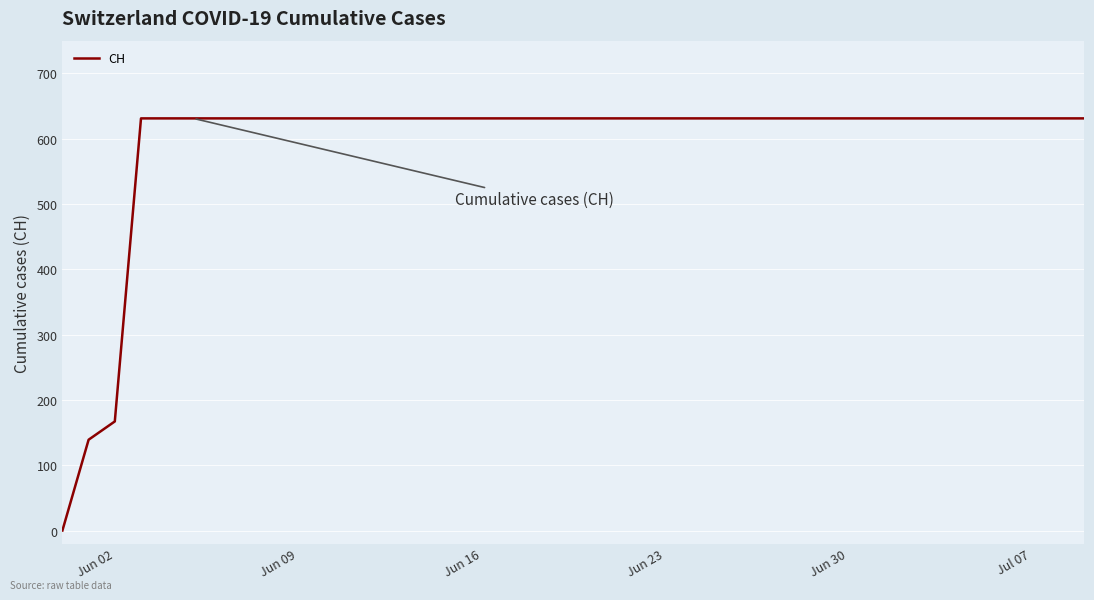

What is the difference between the maximum and minimum values?

631